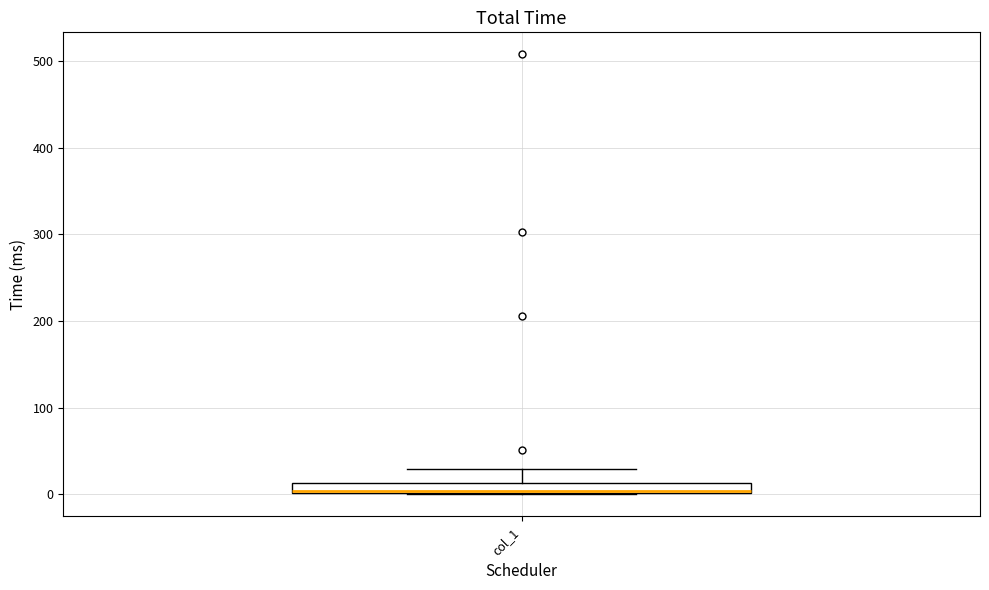

Where is the upper edge of the box for col_1 on the y-axis? The values are not printed on the chart, so give them approximately, as read against the axis.

10